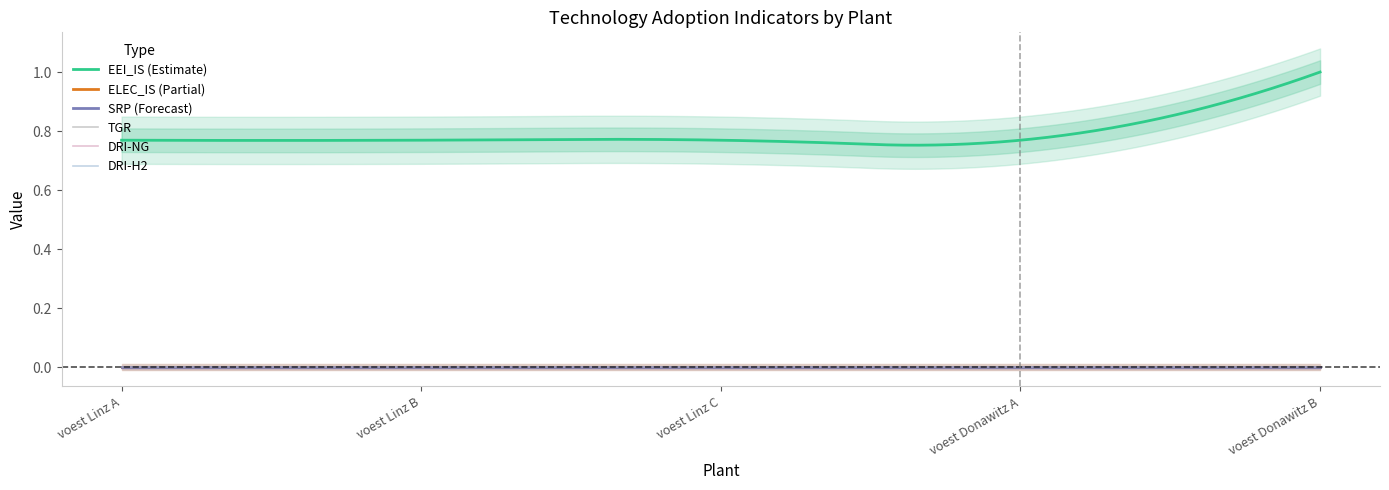

Between voest Linz A and voest Linz C, which is larger?

voest Linz A